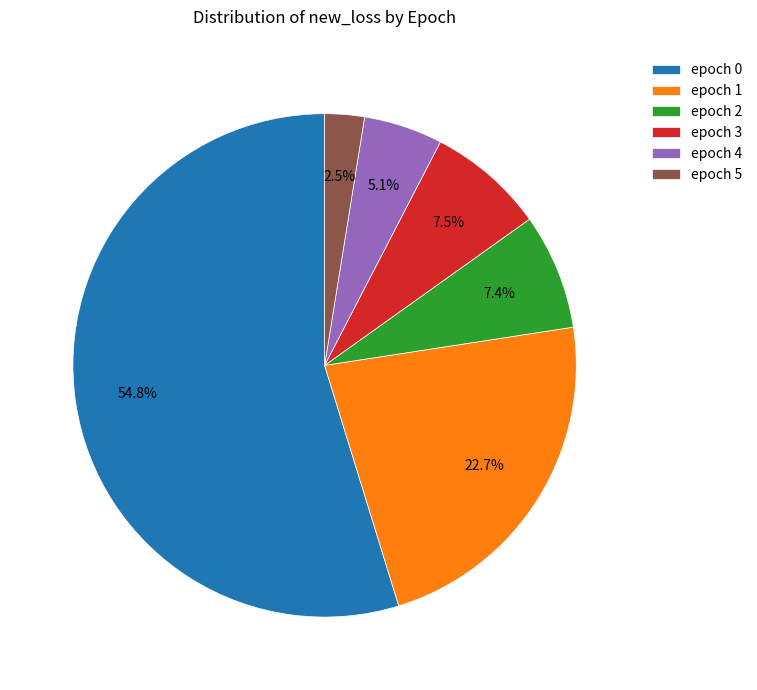

Combined, what portion of the pie is epoch 4 and epoch 3?

12.6%